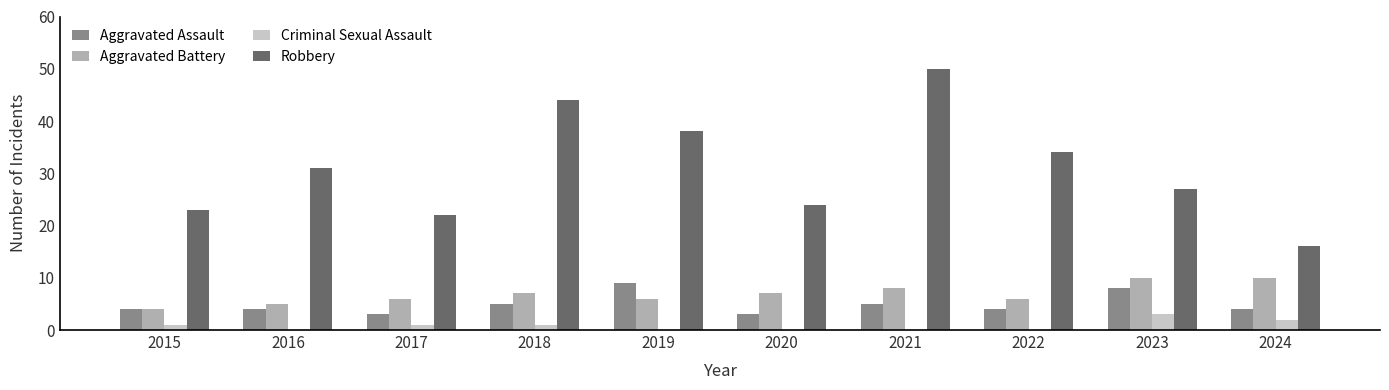

Reading right to left, list all the values displayed in this chart.

Aggravated Assault: 2024=4	2023=8	2022=4	2021=5	2020=3	2019=9	2018=5	2017=3	2016=4	2015=4
Aggravated Battery: 2024=10	2023=10	2022=6	2021=8	2020=7	2019=6	2018=7	2017=6	2016=5	2015=4
Criminal Sexual Assault: 2024=2	2023=3	2022=0	2021=0	2020=0	2019=0	2018=1	2017=1	2016=0	2015=1
Robbery: 2024=16	2023=27	2022=34	2021=50	2020=24	2019=38	2018=44	2017=22	2016=31	2015=23